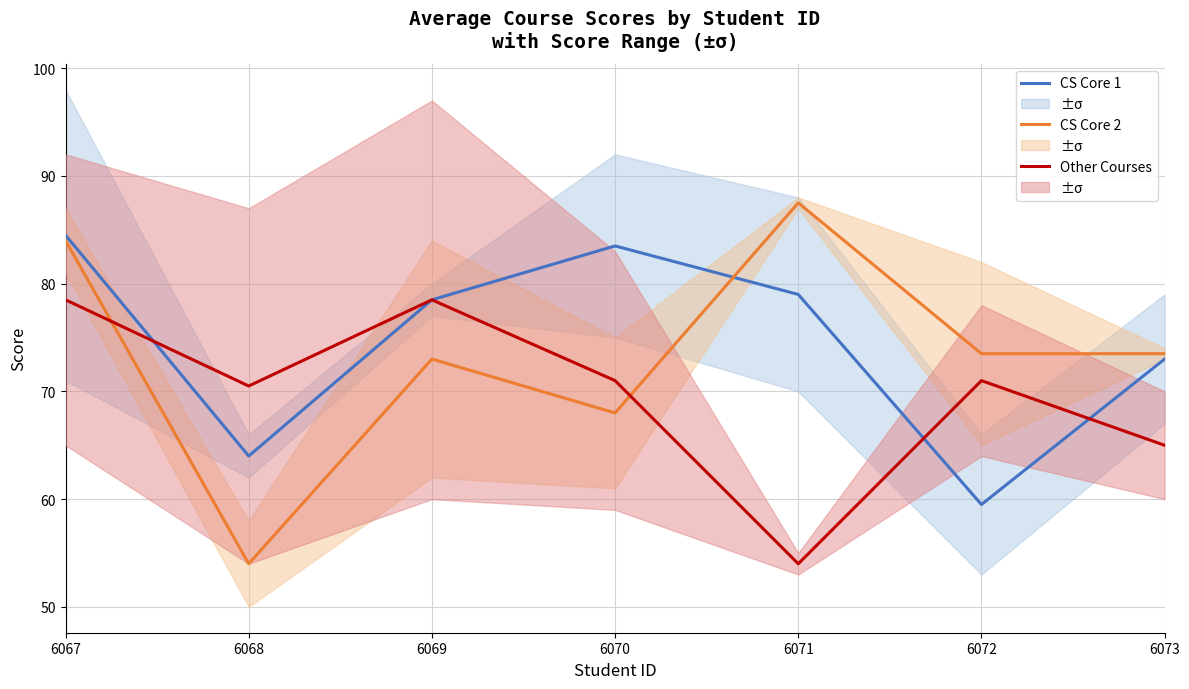

Does the chart have visible grid lines?

Yes